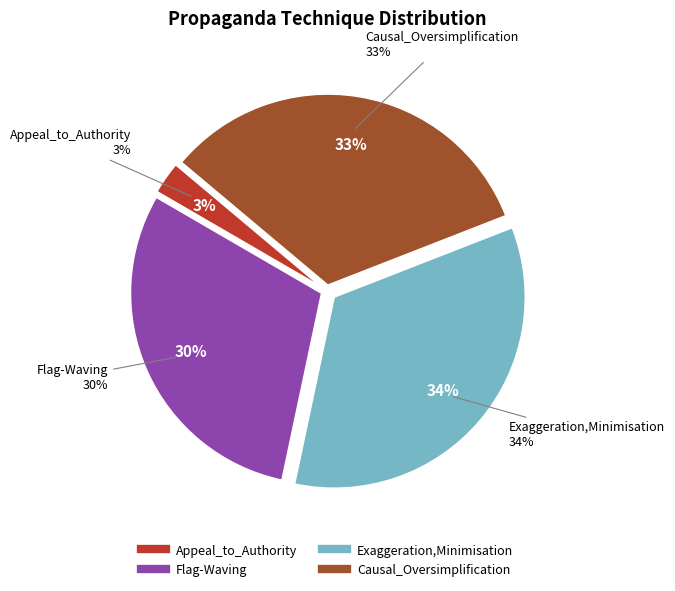

To the nearest percent, what portion does Exaggeration,Minimisation represent?

34%